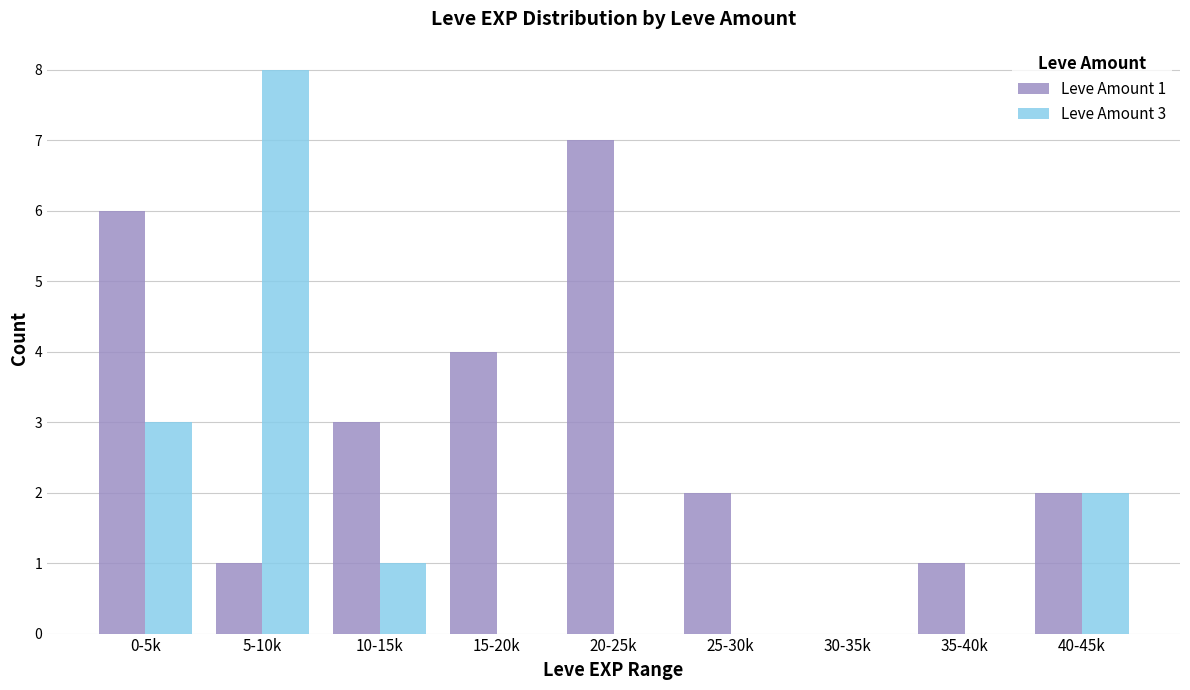

At which label does Leve Amount 1 reach its peak?

20-25k